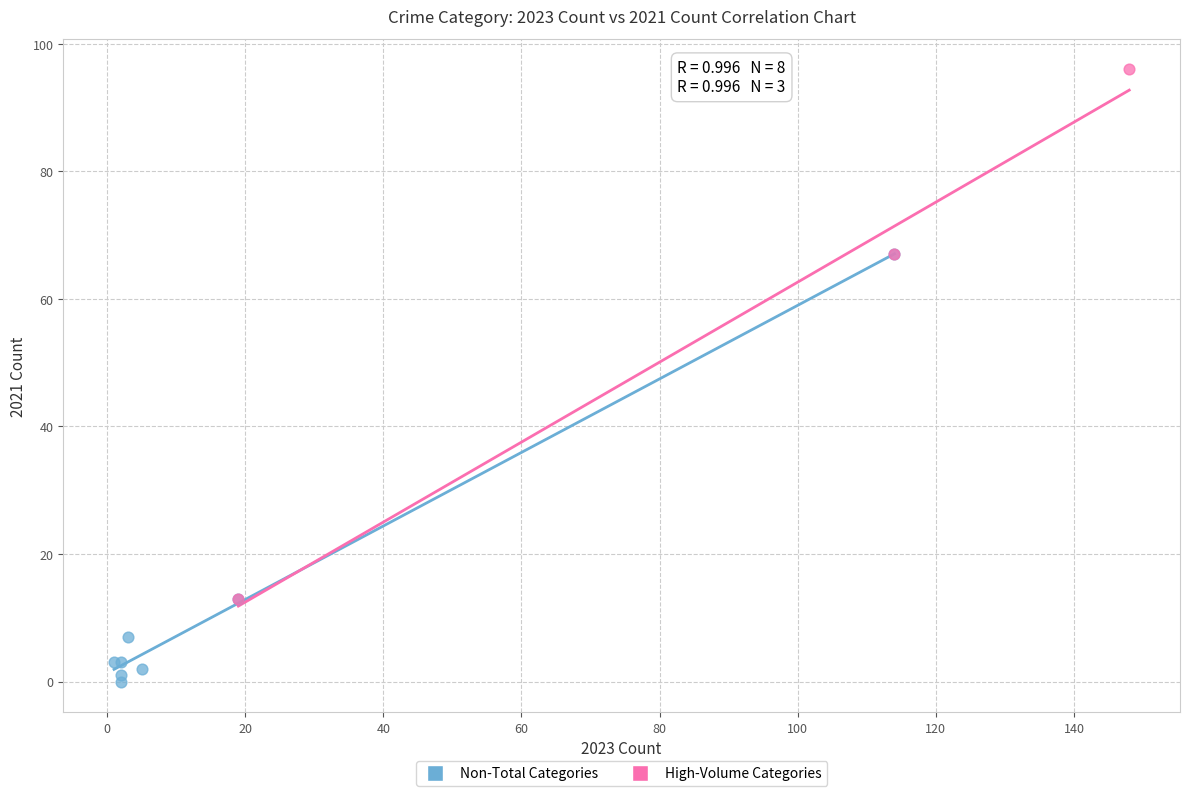

Which series reaches the maximum Y coordinate?

High-Volume Categories